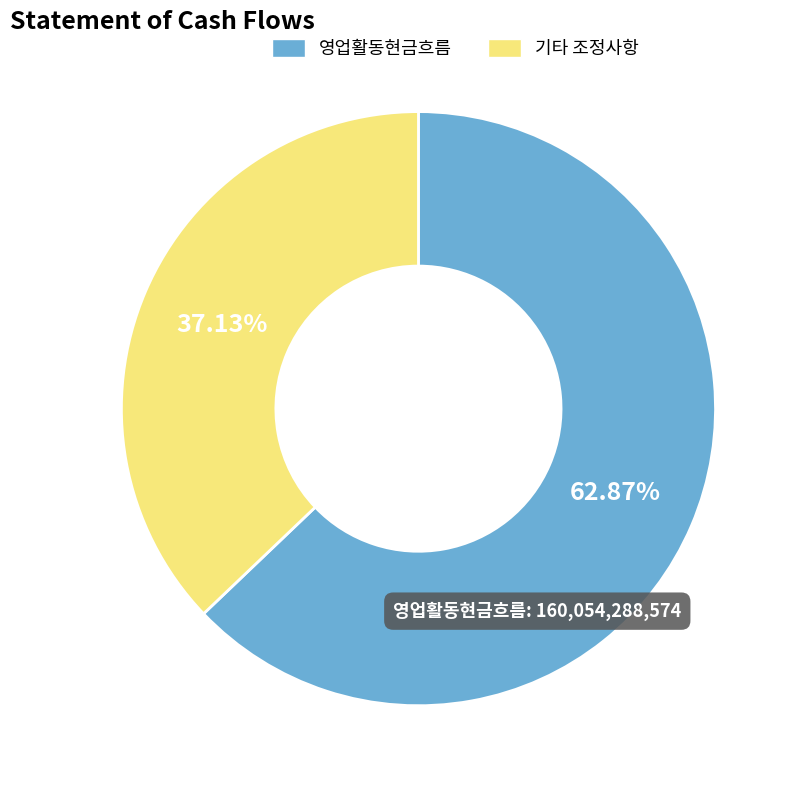

Is there a majority slice in this chart?

Yes